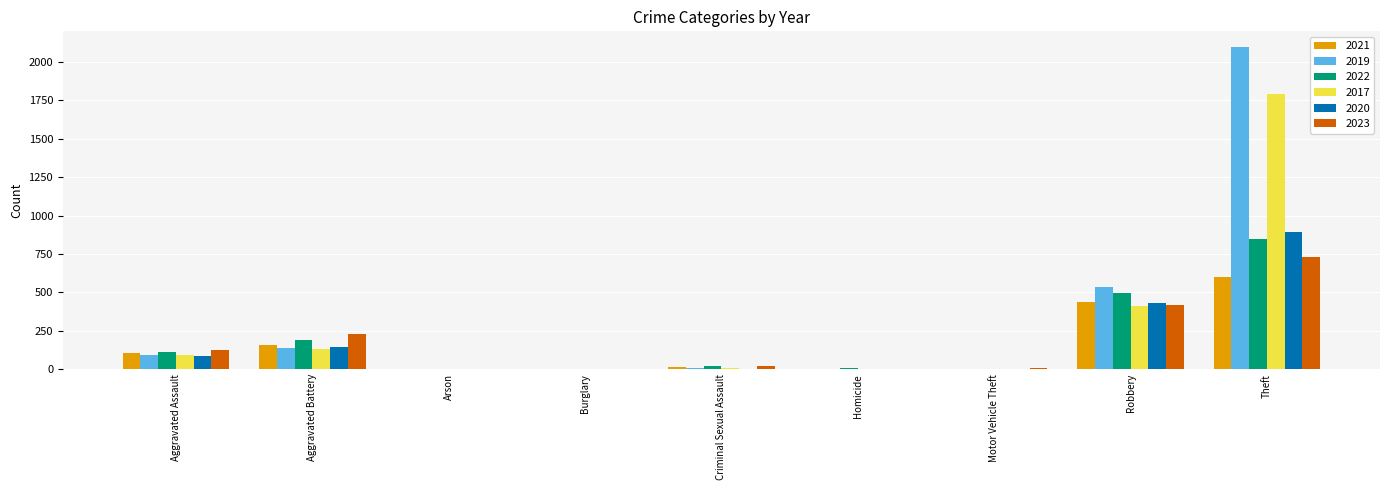

At which category is the sum across all series the highest?

Theft